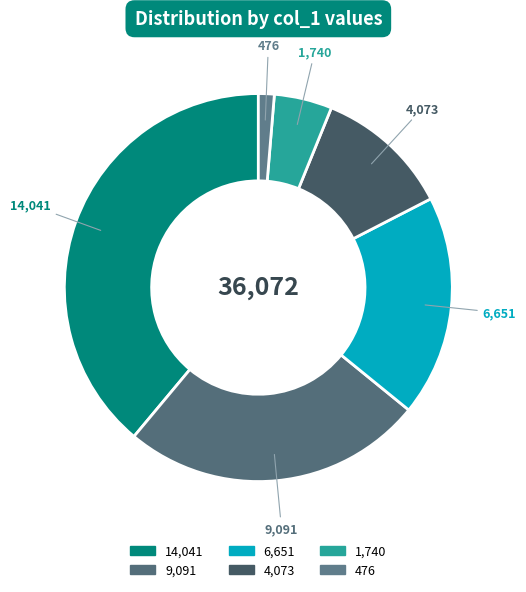

Rank the categories by value from highest to lowest.

14041, 9091, 6651, 4073, 1740, 476